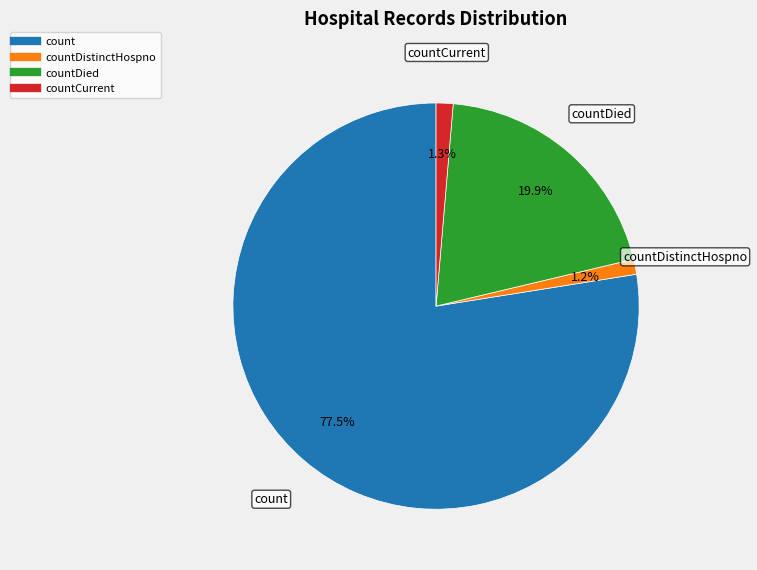

To the nearest percent, what is the average slice percentage?

25%